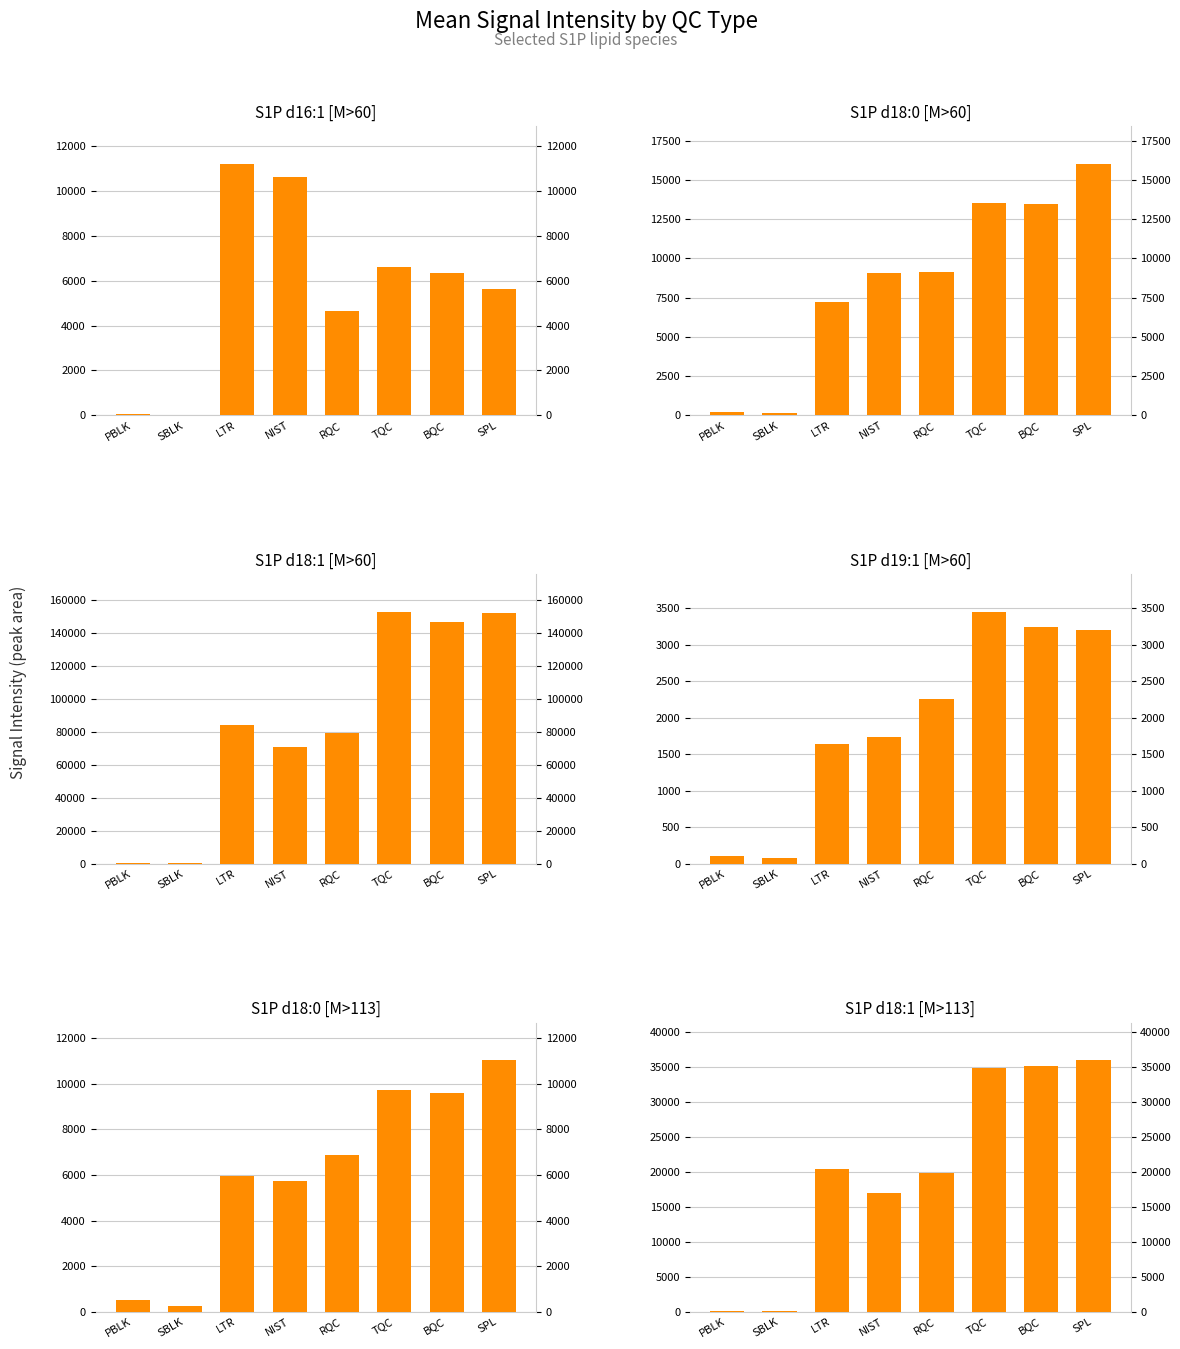

What is the label of the 3rd bar from the right?

TQC